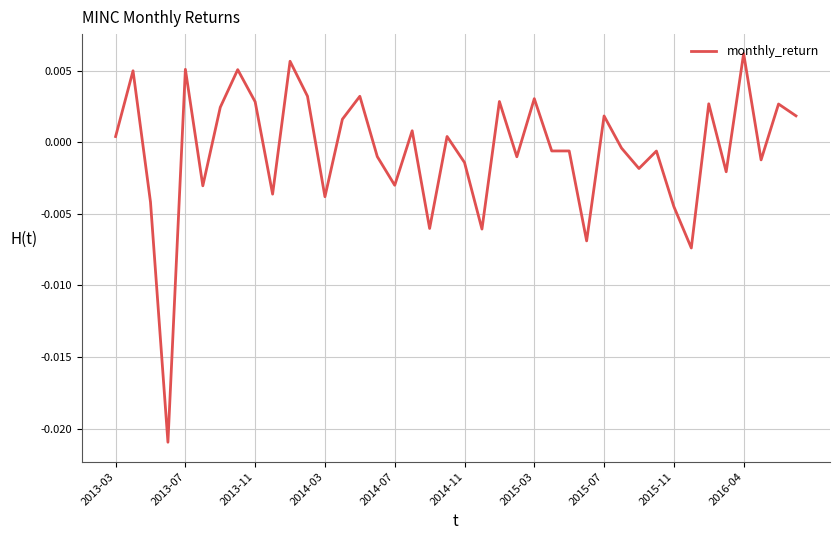

How many points are lower than both their immediate neighbors (excluding endpoints)?

13